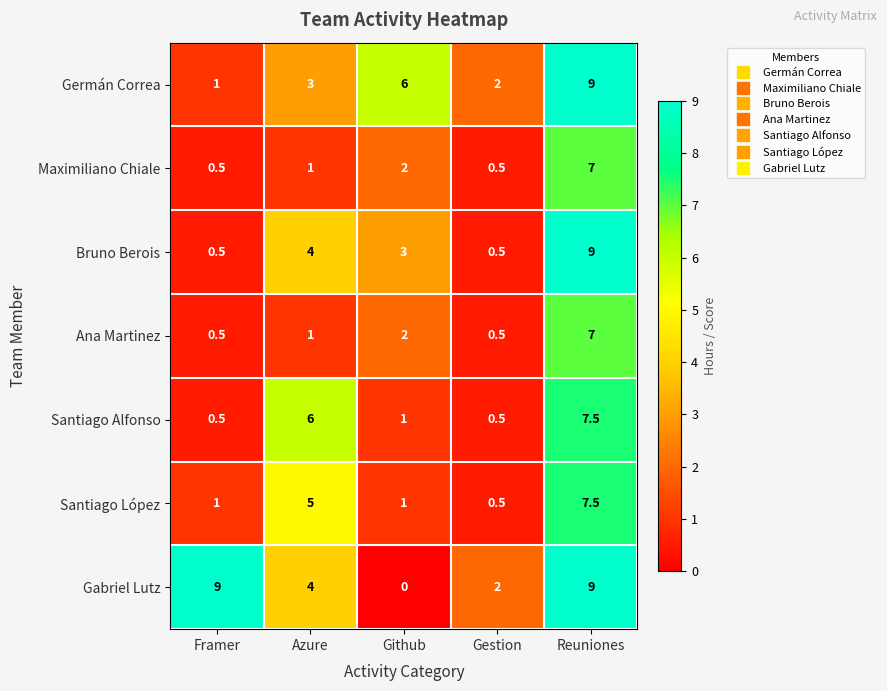

Which category has the lowest value across all series?

Github